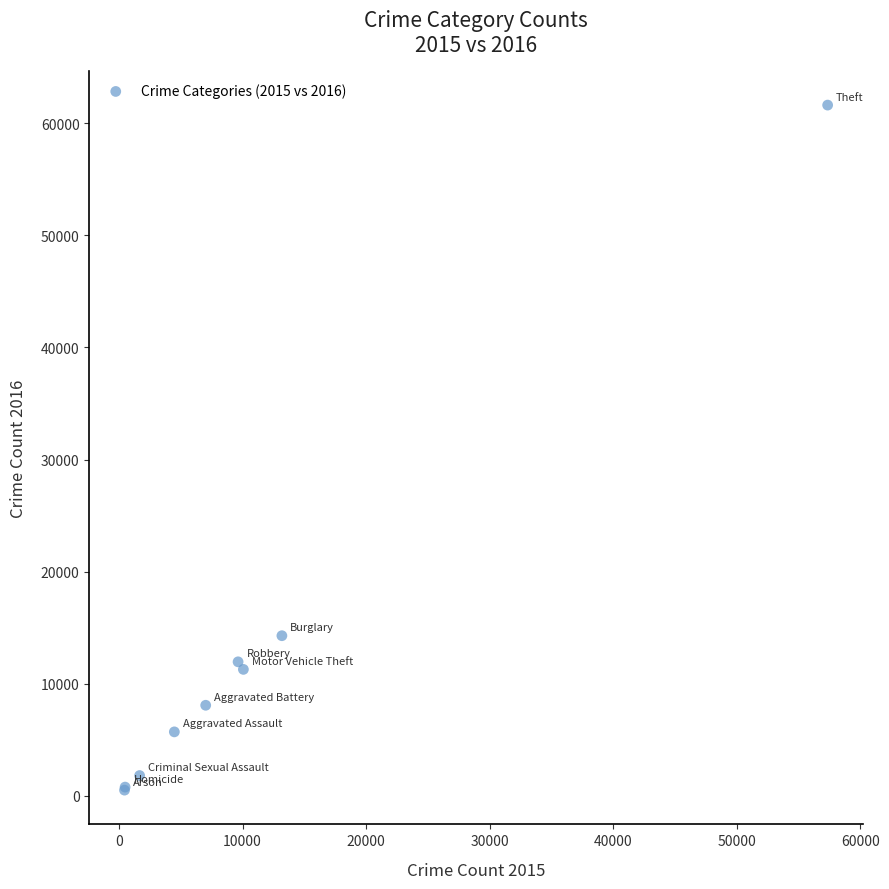

What Y value in the scatter plot is closest to 31066?

14289